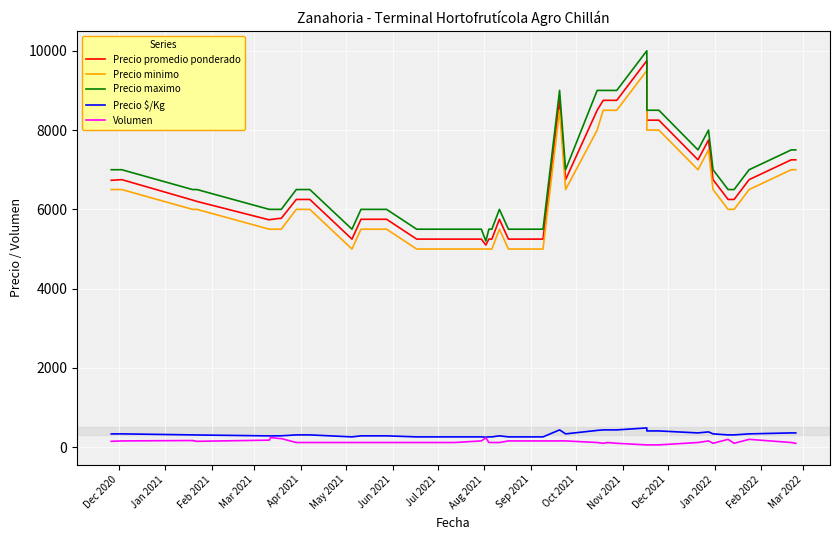

Reading right to left, list all the values displayed in this chart.

Precio promedio ponderado: 7250	7250	6750	6250	6250	6750	7750	7250	8250	8250	9750	8750	8750	8750	8500	6750	8750	5250	5250	5750	5250	5250	5100	5250	5250	5250	5250	5750	5750	5250	6250	6250	5773	5773	5745	5736	6200	6235	6750	6733
Precio minimo: 7000	7000	6500	6000	6000	6500	7500	7000	8000	8000	9500	8500	8500	8500	8000	6500	8500	5000	5000	5500	5000	5000	5000	5000	5000	5000	5000	5500	5500	5000	6000	6000	5500	5500	5500	5500	6000	6000	6500	6500
Precio maximo: 7500	7500	7000	6500	6500	7000	8000	7500	8500	8500	10000	9000	9000	9000	9000	7000	9000	5500	5500	6000	5500	5500	5200	5500	5500	5500	5500	6000	6000	5500	6500	6500	6000	6000	6000	6000	6500	6500	7000	7000
Precio $/Kg: 362	362	338	312	312	338	388	362	412	412	488	438	438	438	425	338	438	262	262	288	262	262	255	262	262	262	262	288	288	262	312	312	289	289	287	287	310	312	338	337
Volumen: 100	120	200	100	200	100	160	120	60	60	60	100	120	100	120	160	160	160	160	120	120	120	240	160	120	120	120	120	120	120	120	120	220	220	245	180	150	170	160	150